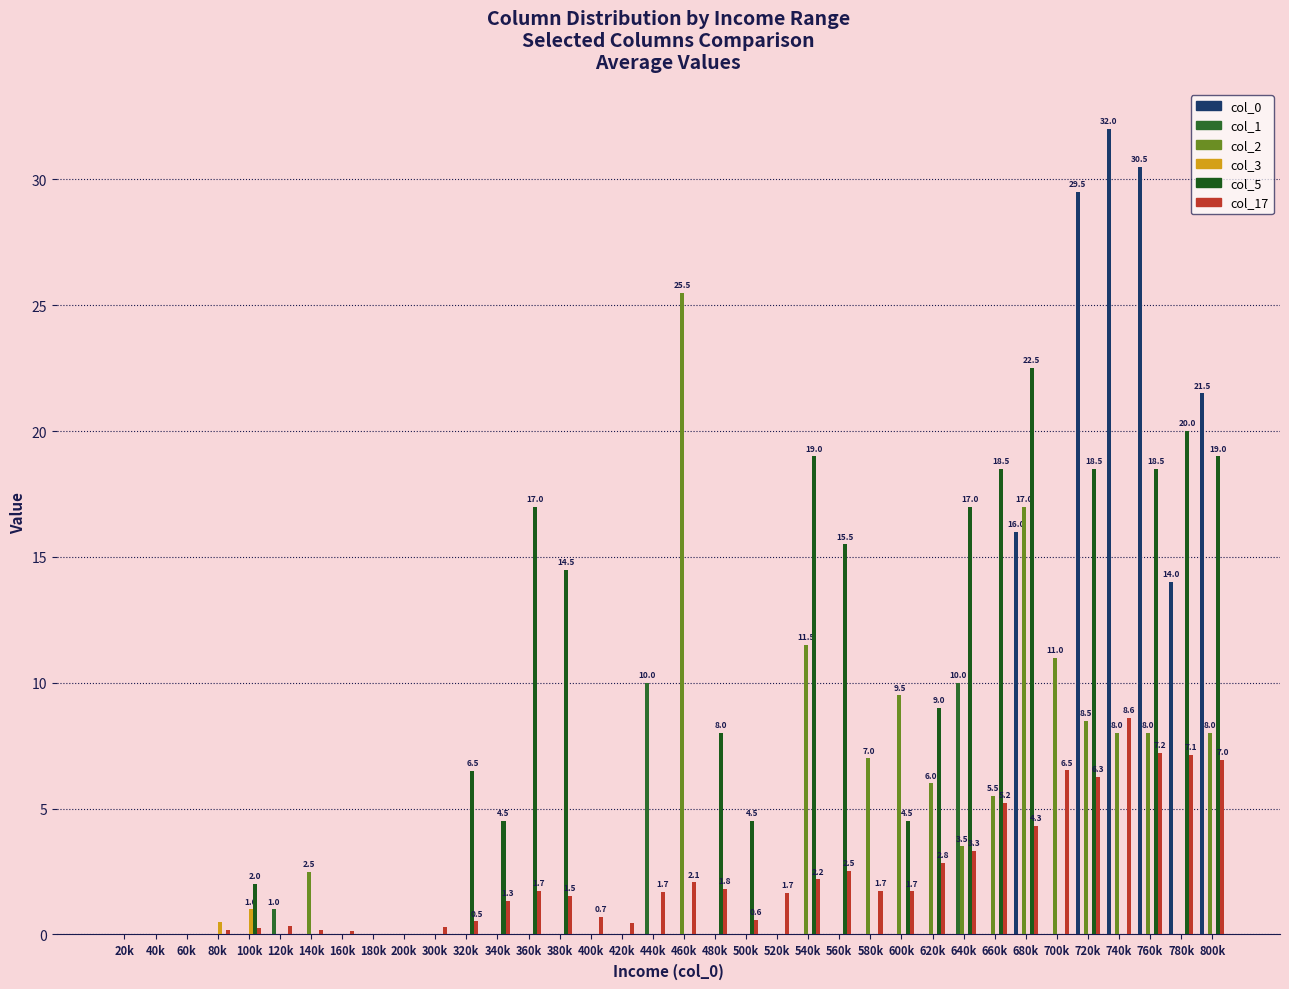

At which category is the sum across all series the highest?

760k